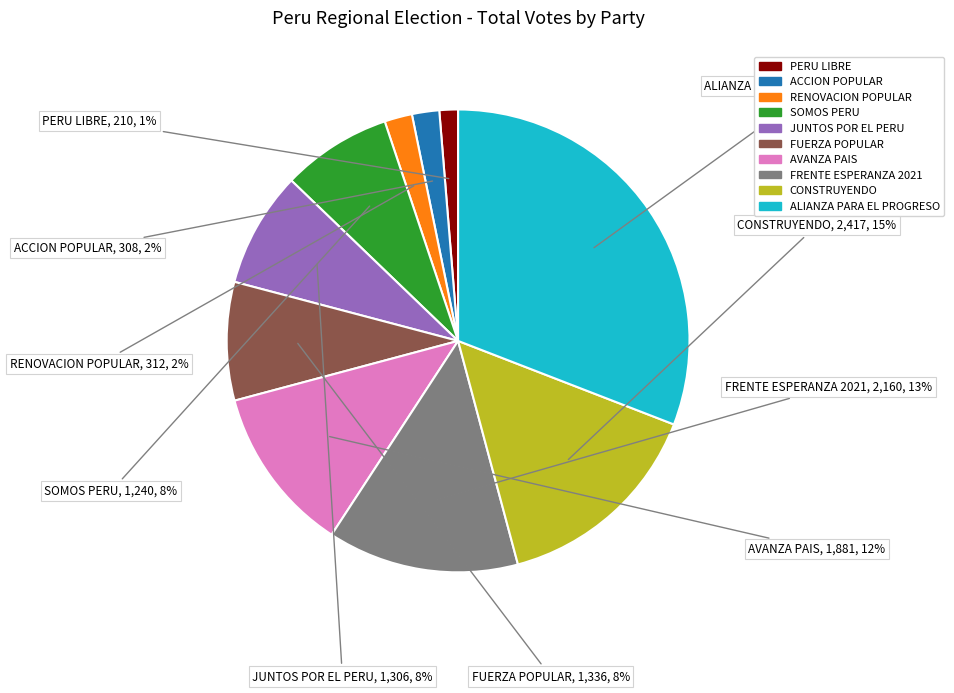

Do ALIANZA PARA EL PROGRESO and AVANZA PAIS together represent more than half of the pie?

No